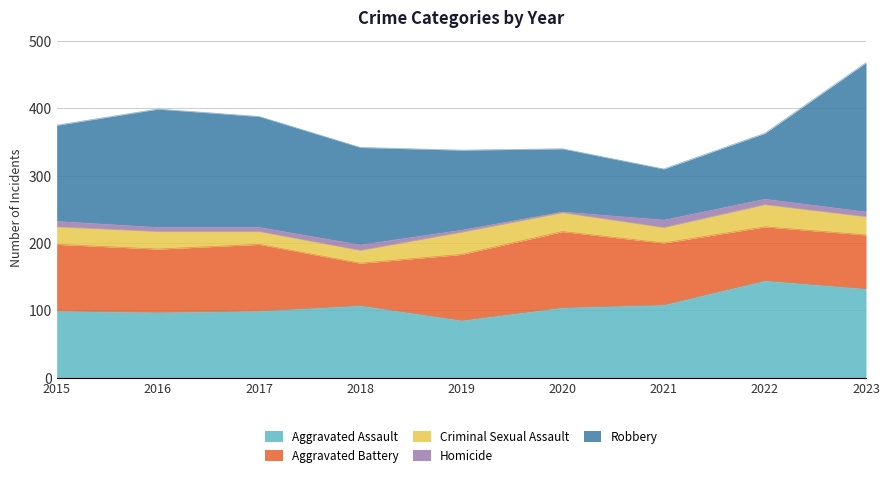

True or false: Homicide has more than 0 points higher than both neighbors.

True